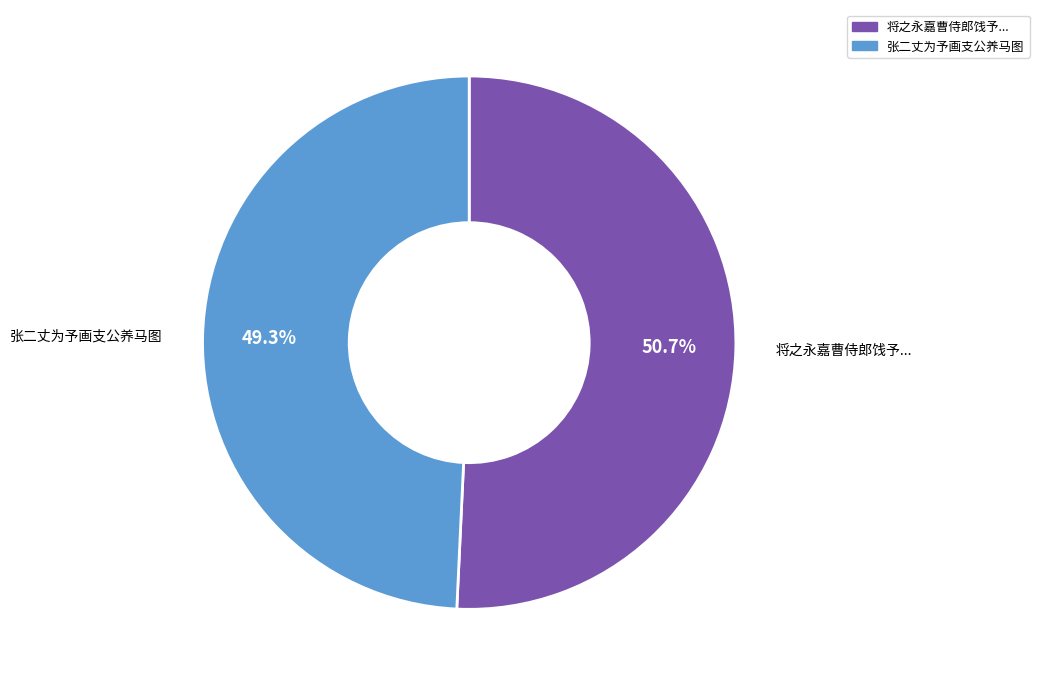

Does any single category account for the majority?

Yes